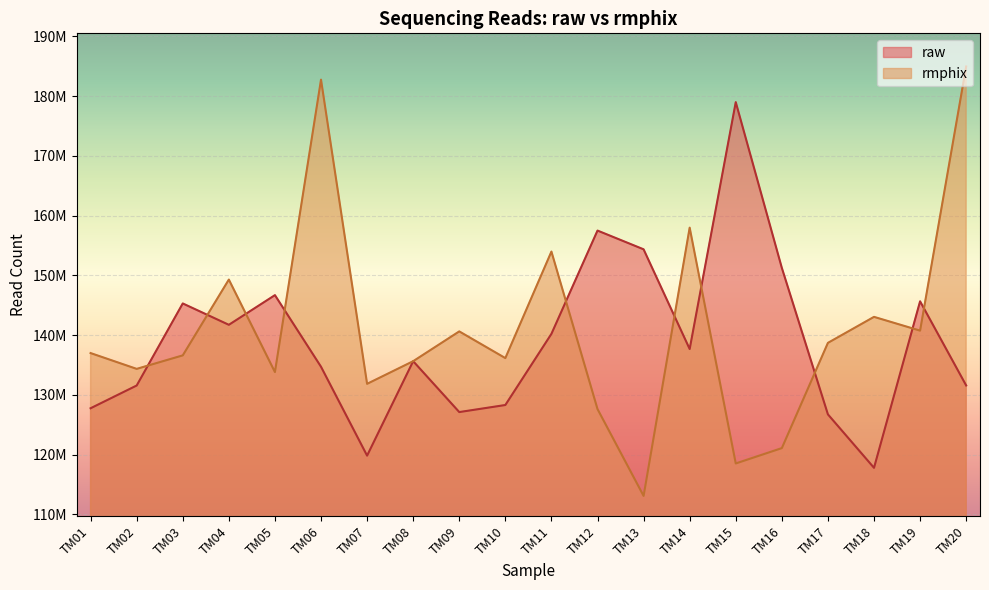

Where does the raw series first go above 137654944?

TM03